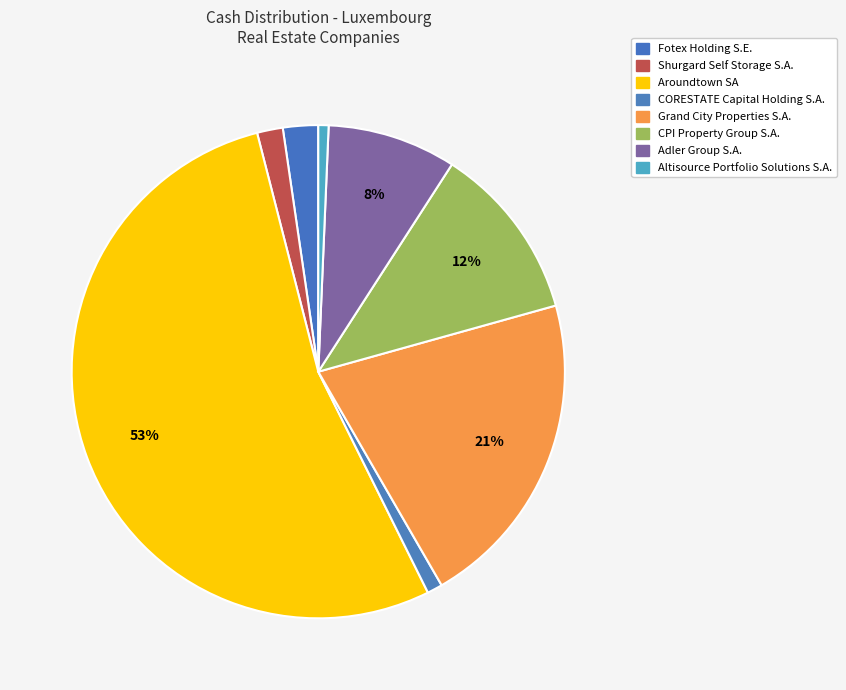

What is the change in value from Fotex Holding S.E. to Adler Group S.A.?

+333.6